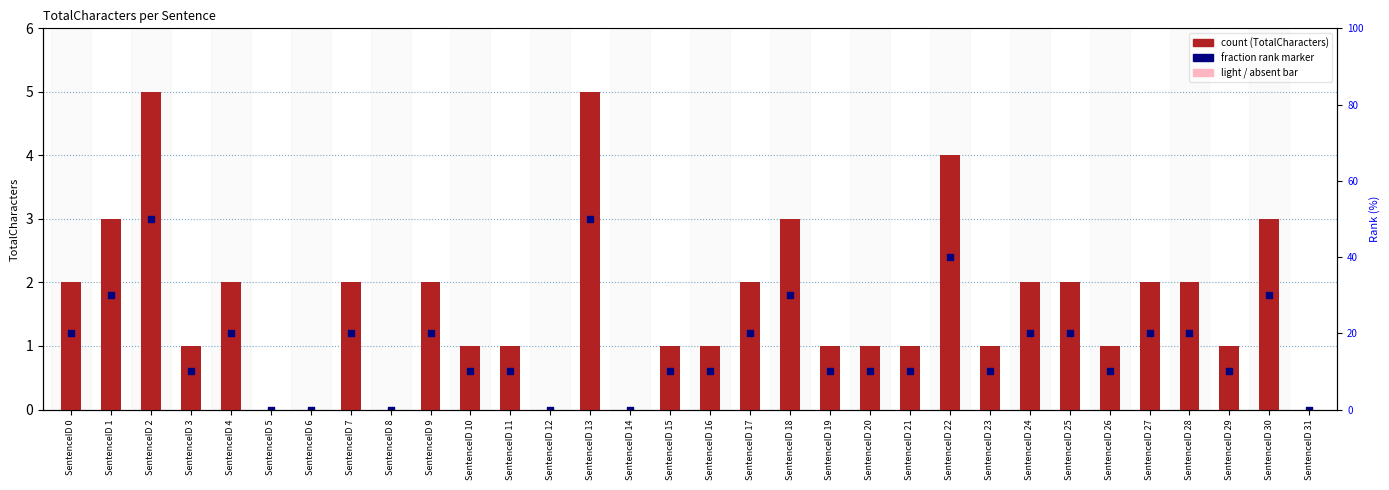

Which series has the largest total across all categories?

TotalCharacters